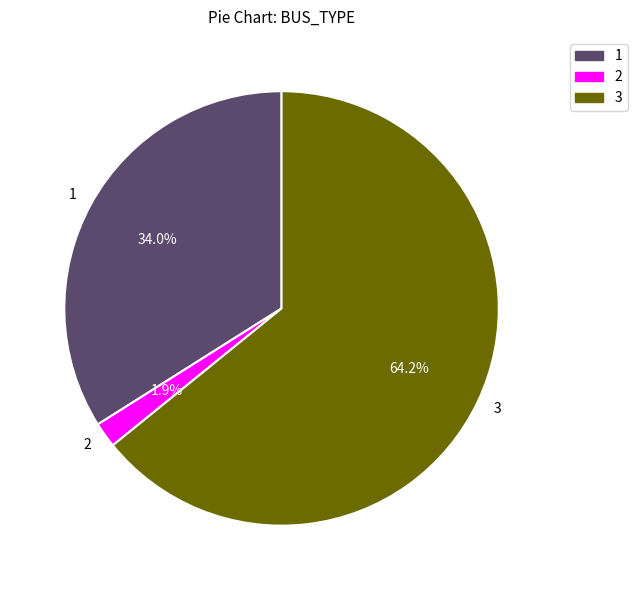

Rank the categories by value from highest to lowest.

3, 1, 2